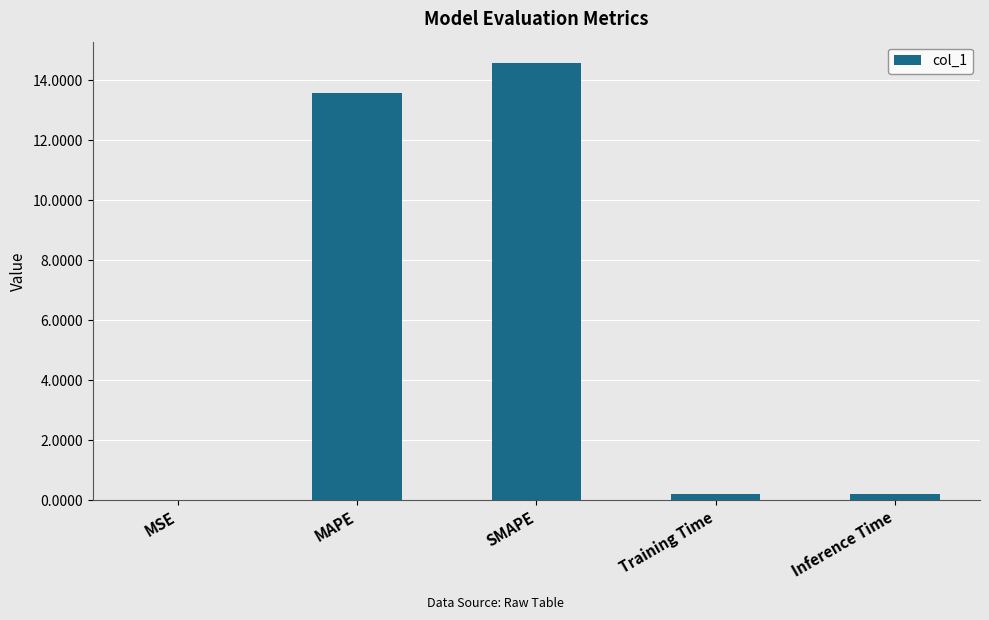

What is the sum of all values?

28.5